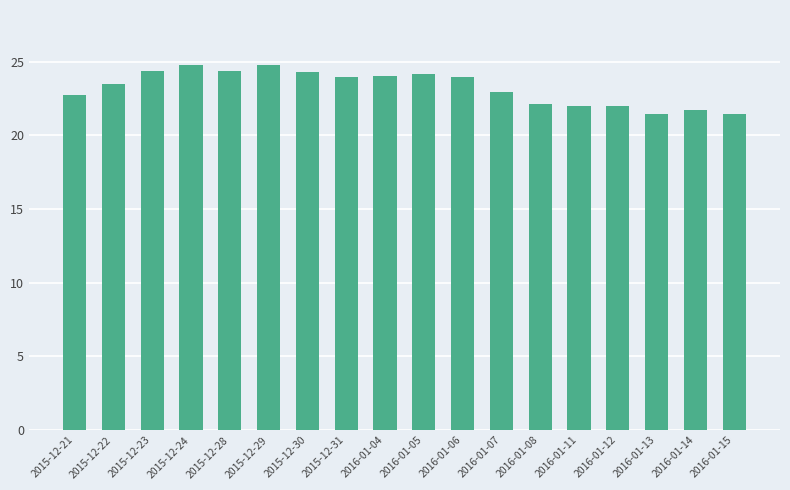

What is the ratio of the value at 2016-01-07 to the value at 2016-01-08?

1.0